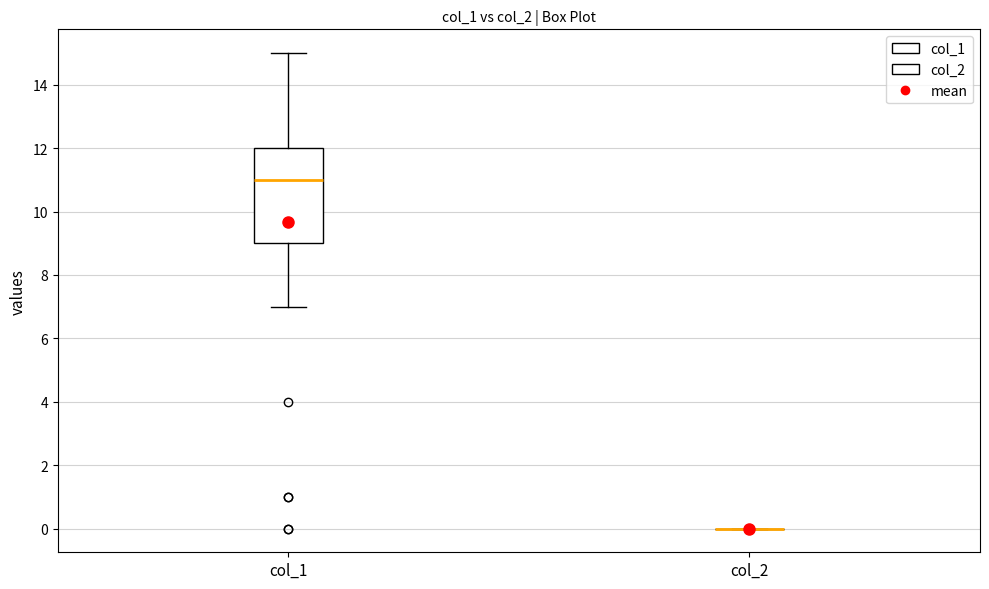

Reading left to right, transcribe this box plot: for each box, give where its median line is, the range the box spans, and where its two whiskers end, as read against the y-axis. The values are not printed on the chart, so give them approximately, as read against the axis.

col_1: median 11, box 9 to 12, whiskers 7 to 15
col_2: box collapsed to a line at 0, whiskers 0 to 0